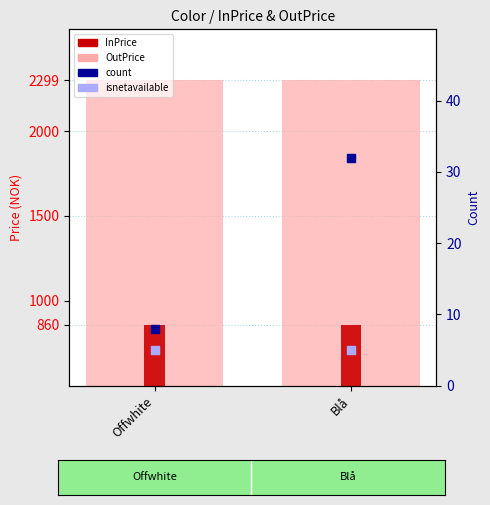

Which series has the largest total across all categories?

OutPrice